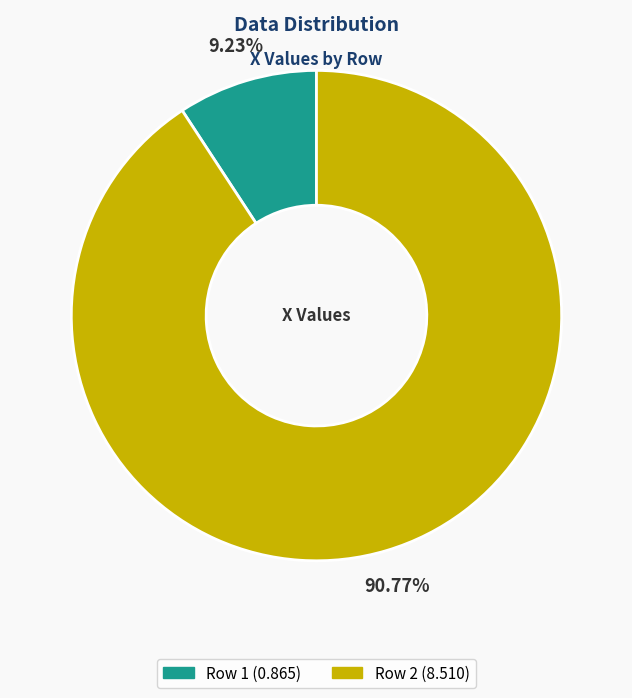

Is there any slice that represents more than half of the pie?

Yes